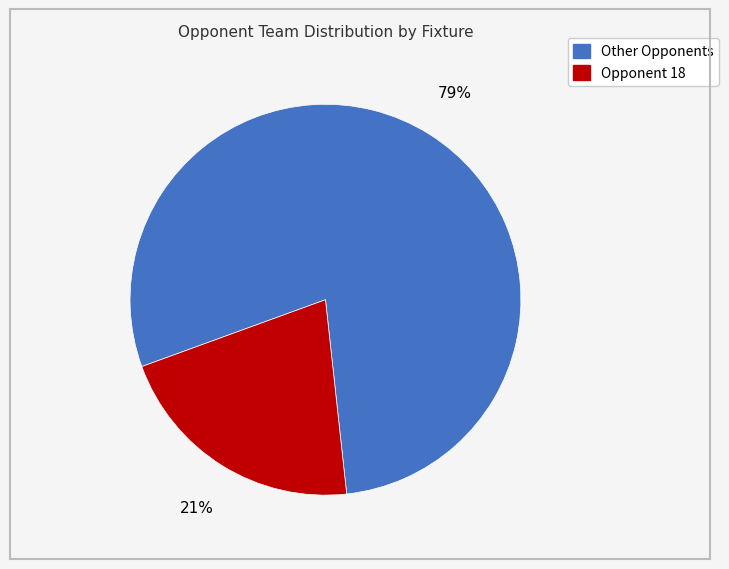

To the nearest percent, what is the difference between the largest and smallest slice percentages?

58%